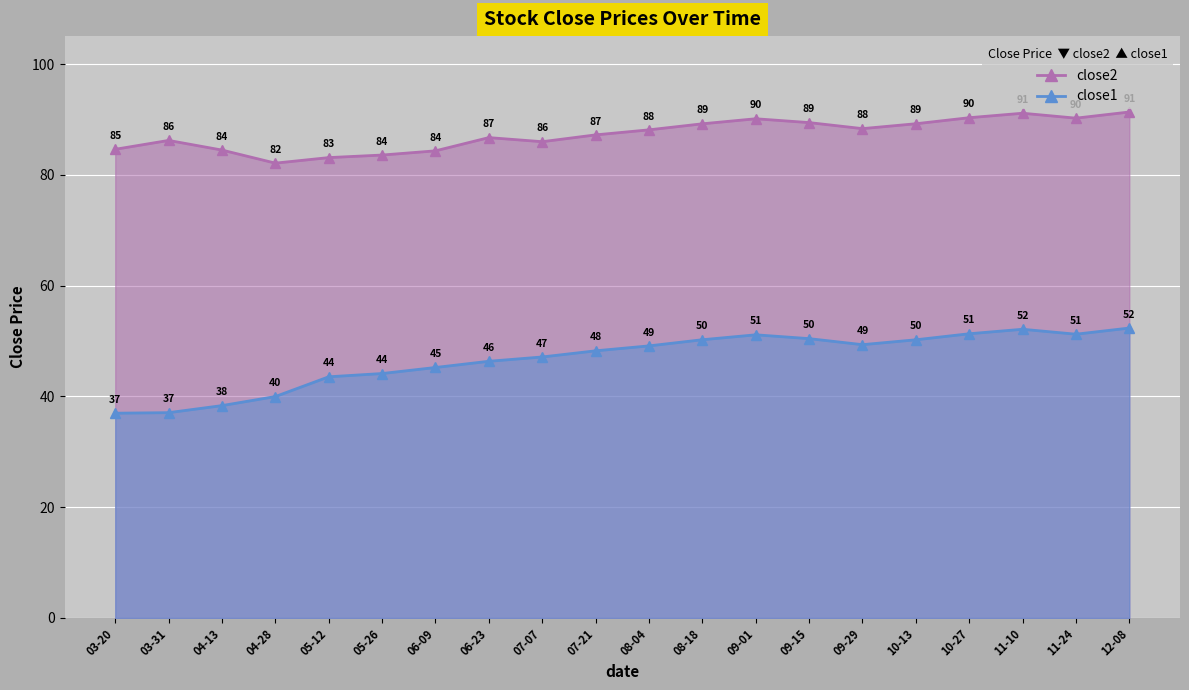

How many lines are shown in the chart?

2